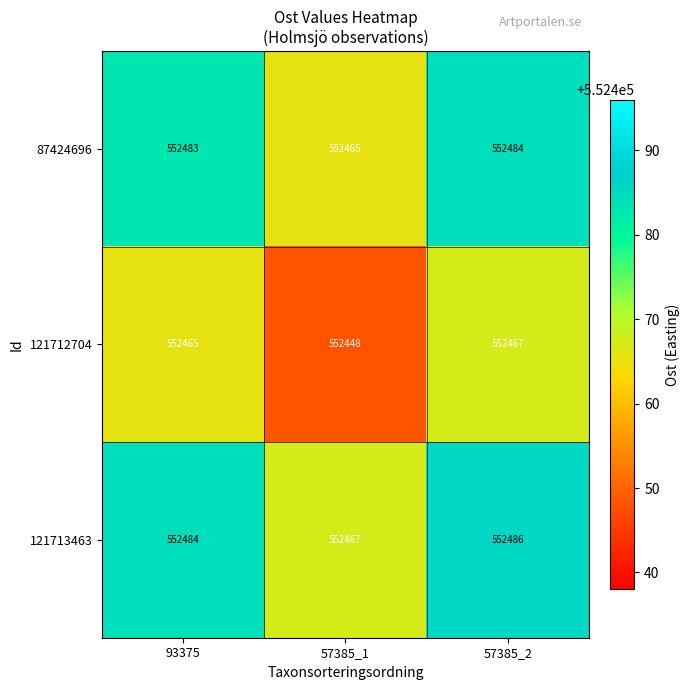

Which series has the largest total across all categories?

121713463